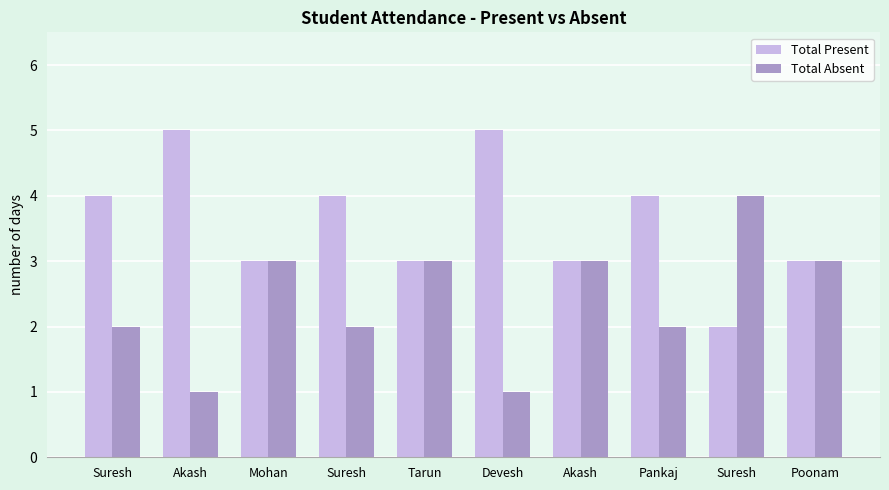

Reading left to right, what are all the values shown in this chart?

Total Present: 4	5	3	4	3	5	3	4	2	3
Total Absent: 2	1	3	2	3	1	3	2	4	3